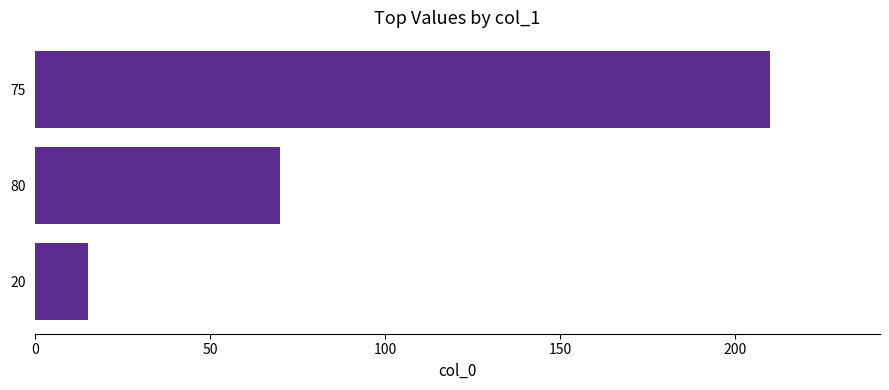

Is it true that the value at 0 is 17?

False